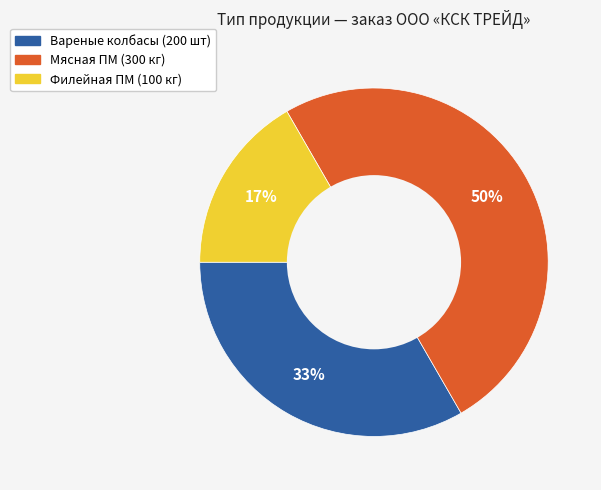

To the nearest percent, what is the average slice percentage?

33%